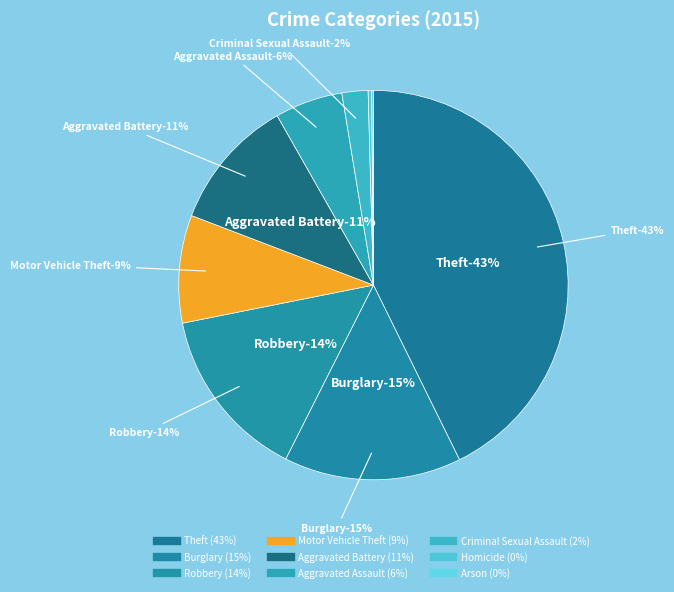

Is there a majority slice in this chart?

No